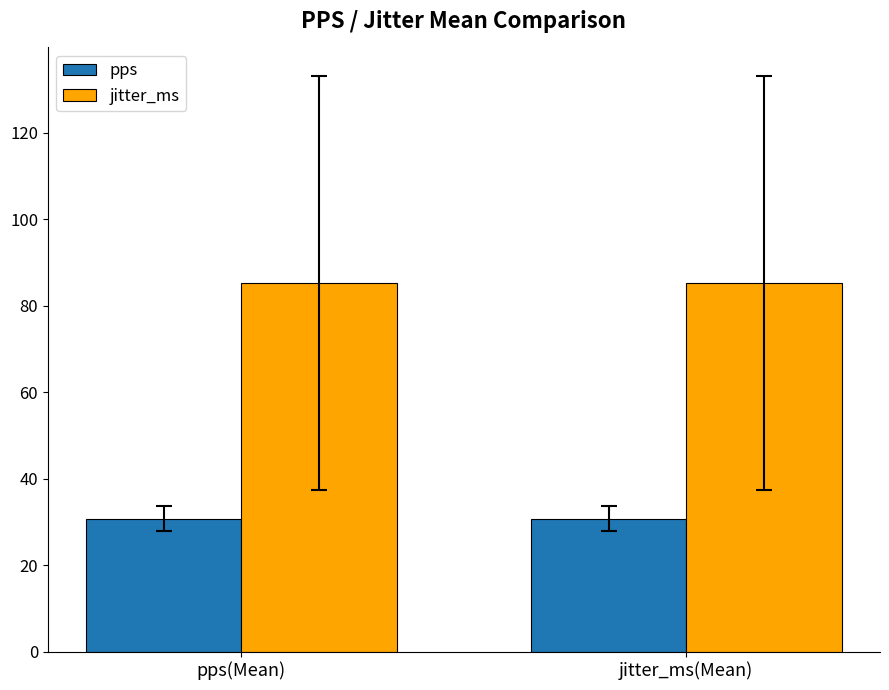

Between pps(Mean) and jitter_ms(Mean), which is larger?

pps(Mean)